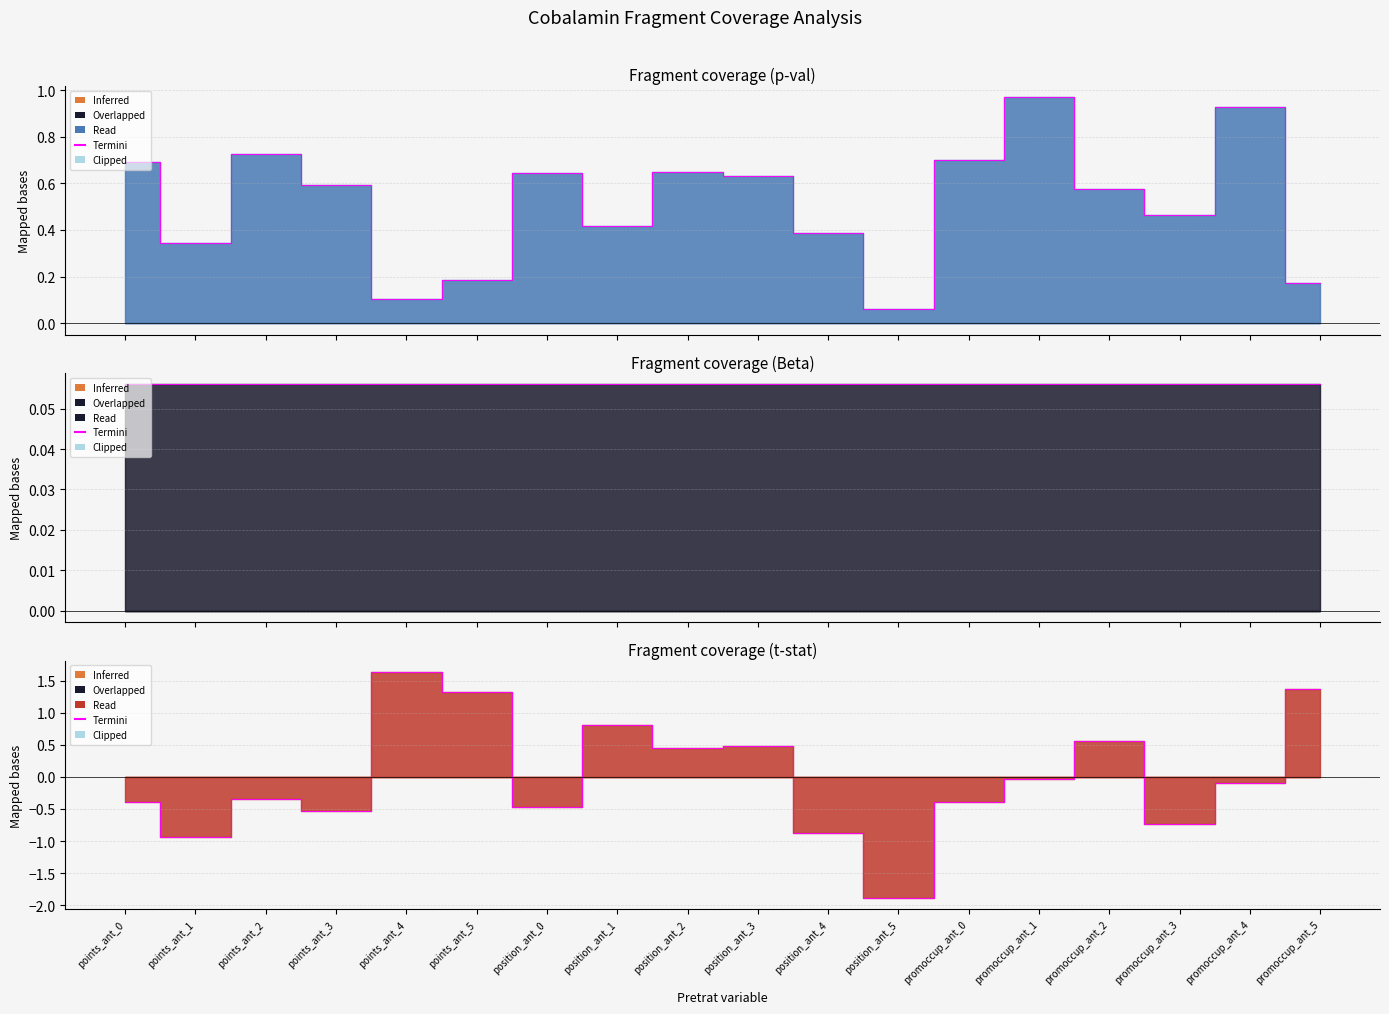

What is the label of the 10th point from the left?

position_ant_3